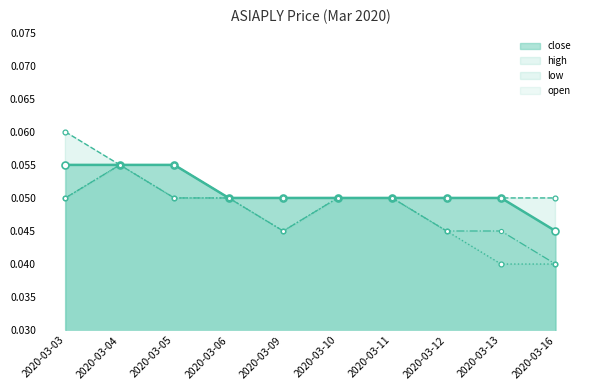

The value of high at 2020-03-12 is 0.0. True or false?

False